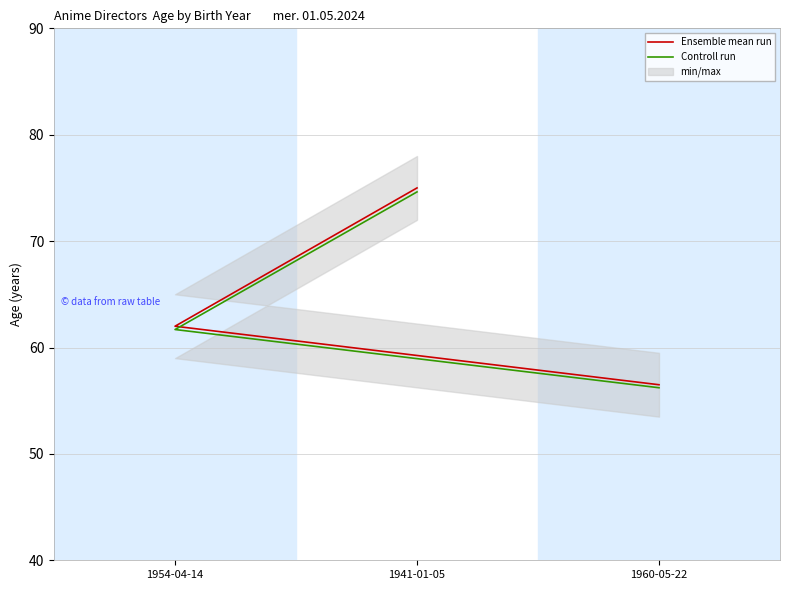

True or false: Ensemble mean run has a value of 62.0 at 1954-04-14.

True